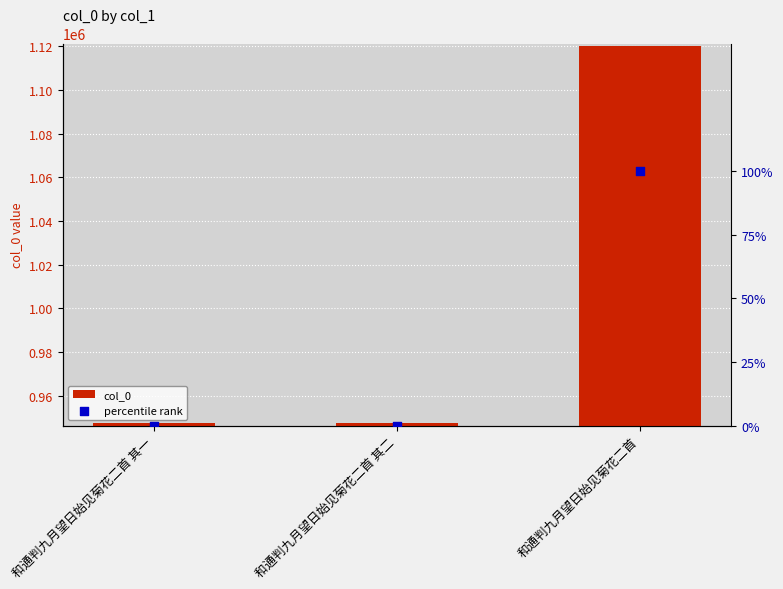

Which series has the largest Y range (max minus min)?

col_0